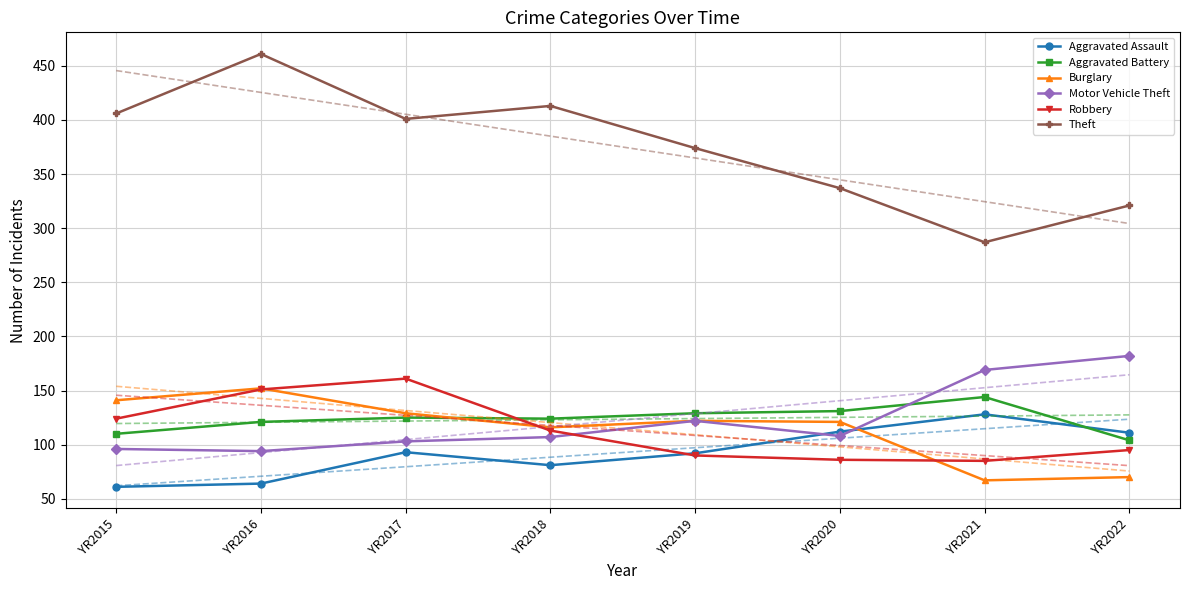

What are all the series names shown in the legend?

Aggravated Assault, Aggravated Battery, Burglary, Motor Vehicle Theft, Robbery, Theft